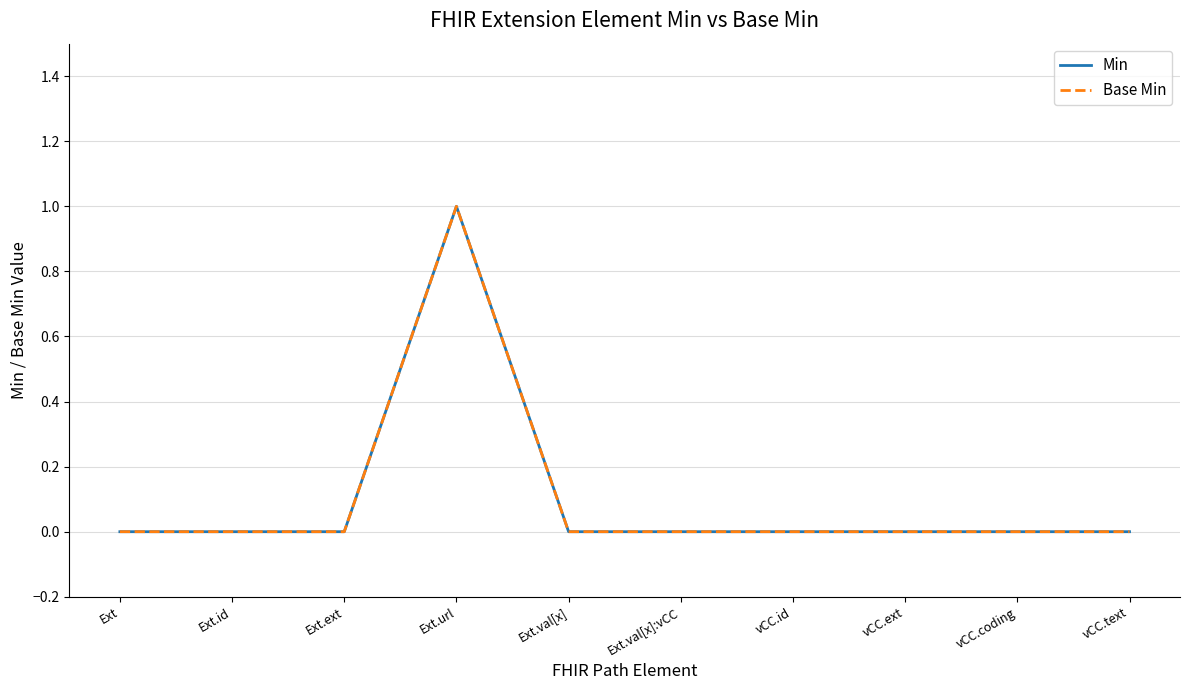

At how many categories does at least one series exceed 0?

1